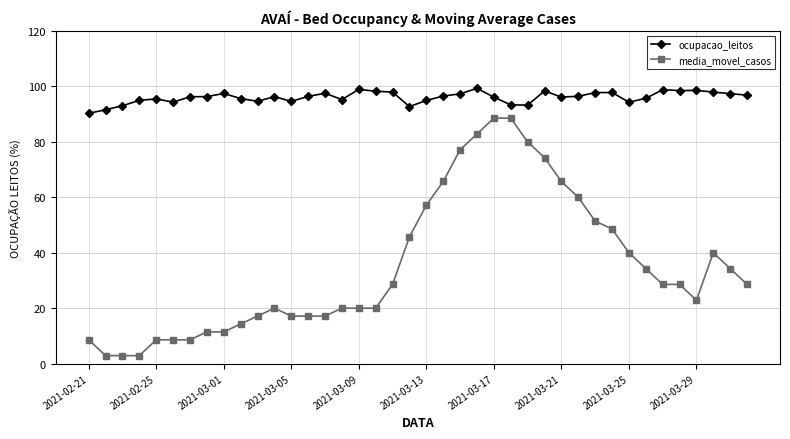

Rank the series by their average value, from highest to lowest.

ocupacao_leitos, media_movel_casos